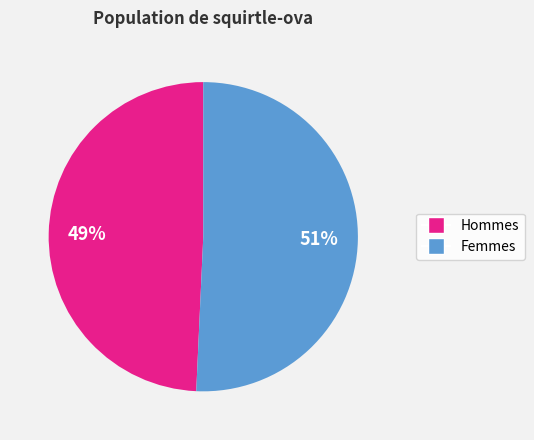

To the nearest percent, what is the average slice percentage?

50%